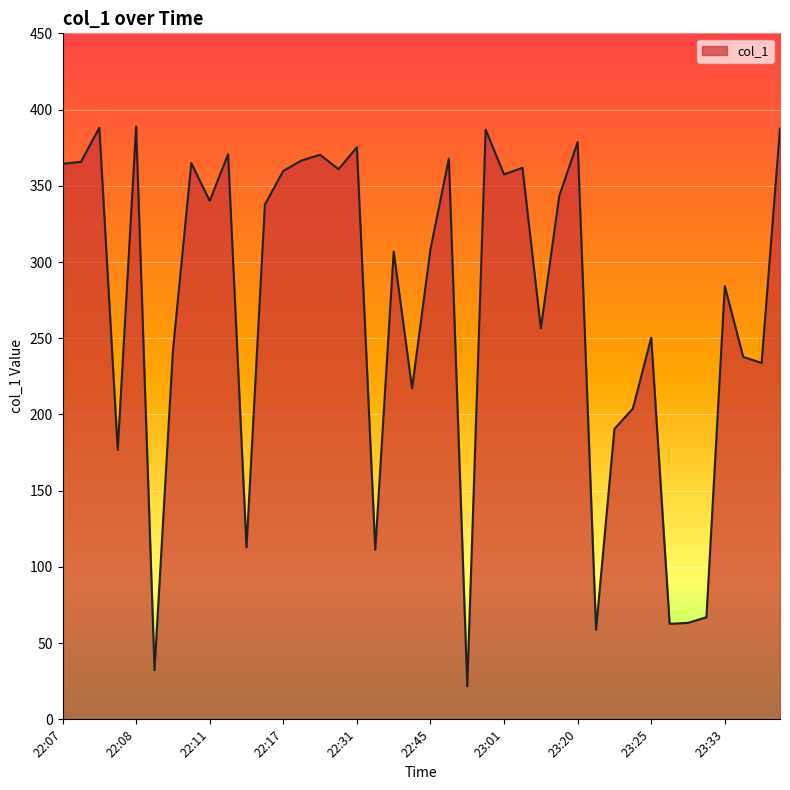

What is the maximum value shown in the chart?

388.9